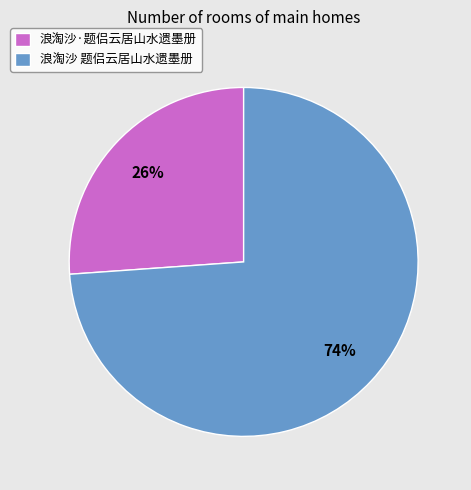

What is the ratio of the value at 浪淘沙 题侣云居山水遗墨册 to the value at 浪淘沙·题侣云居山水遗墨册?

2.8